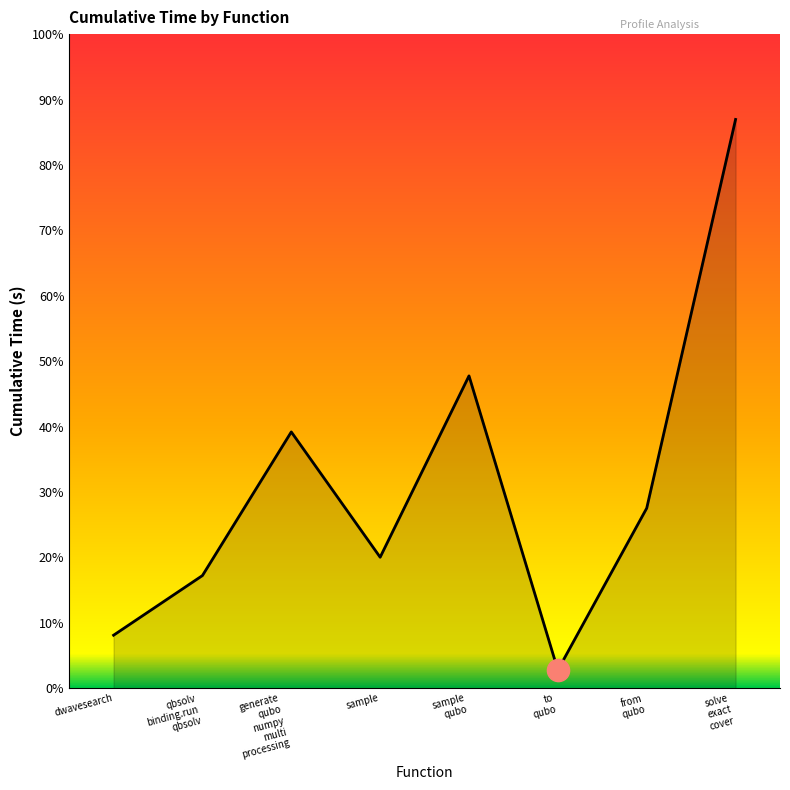

Is this an area chart (filled region under the line)?

Yes